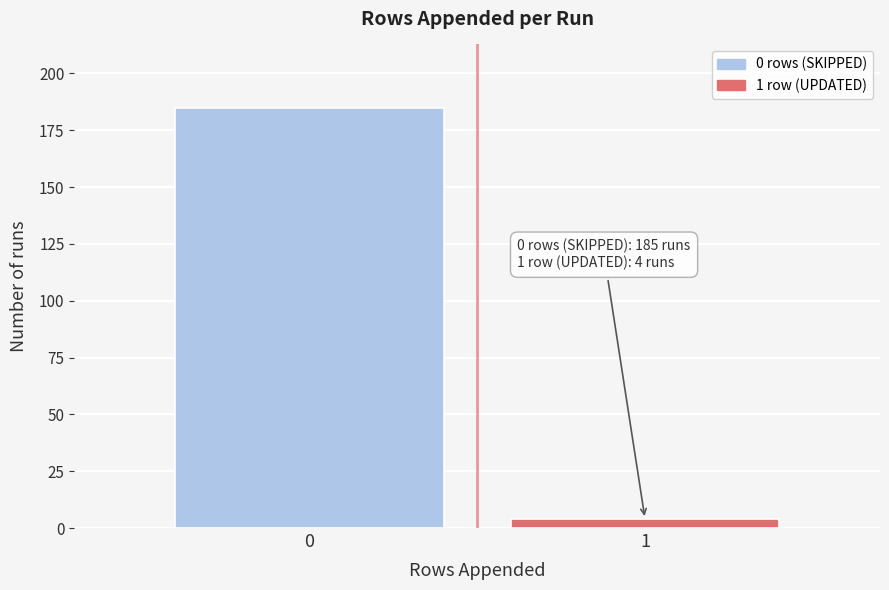

Reading right to left, extract all data points from this chart.

1=4	0=185